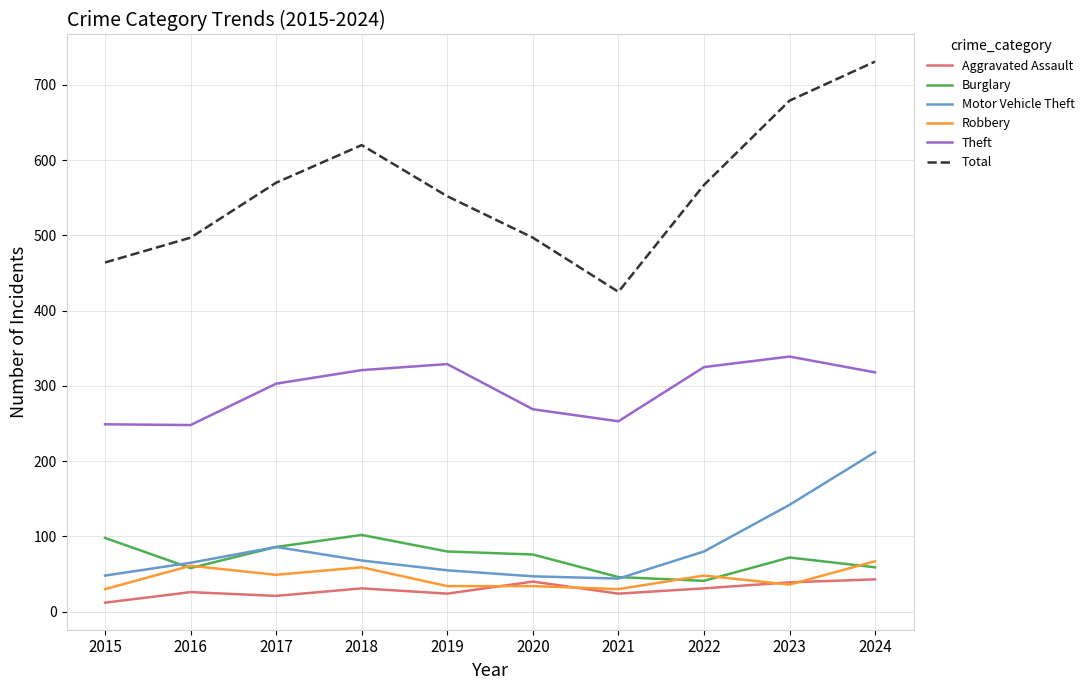

The value of Total at 2021 is 138. True or false?

False